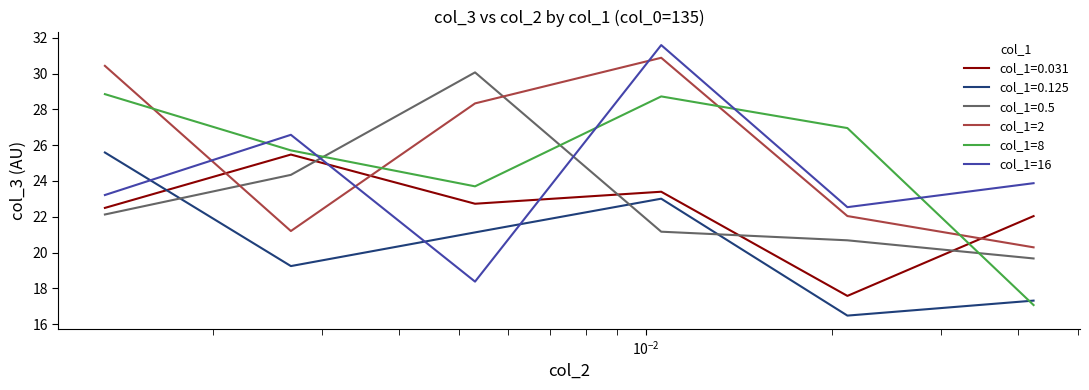

Which series has the widest spread of values?

col_1=16